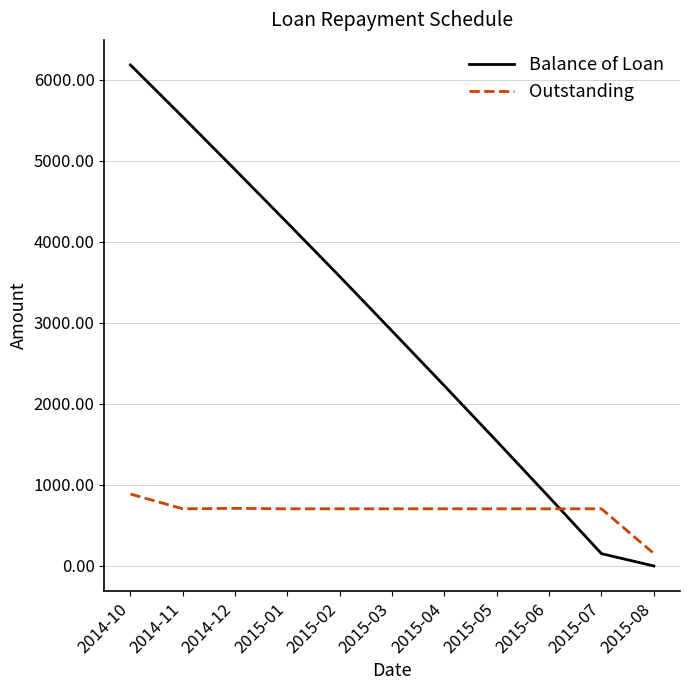

After their last crossing, which series has the higher values: Outstanding or Balance of Loan?

Outstanding